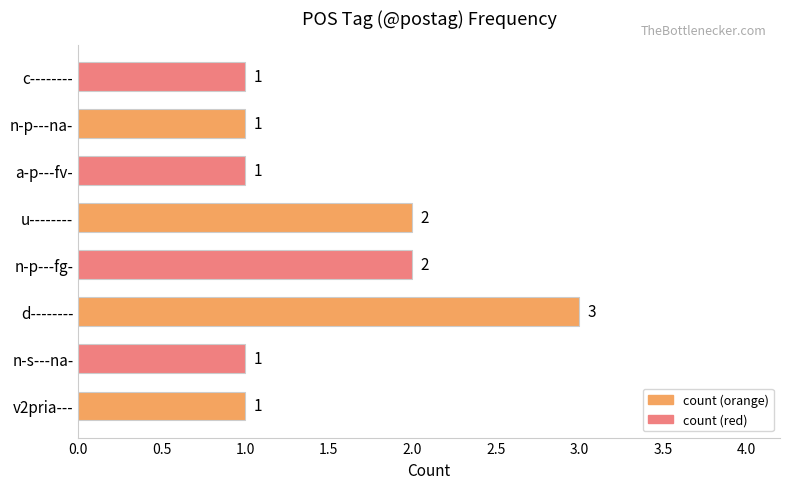

Approximately how many times larger is the value at a-p---fv- compared to d--------?

0.3